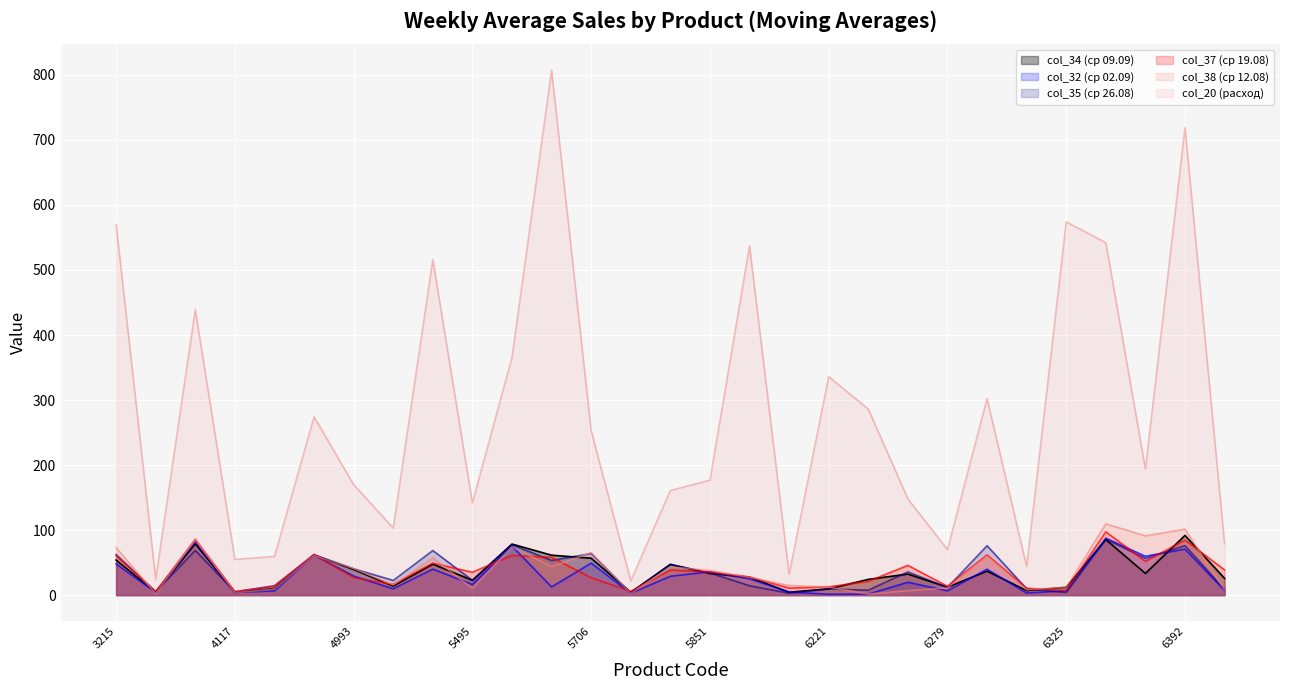

What is the value of the col_35 (ср 26.08) point at the 20th from the left?

7.6